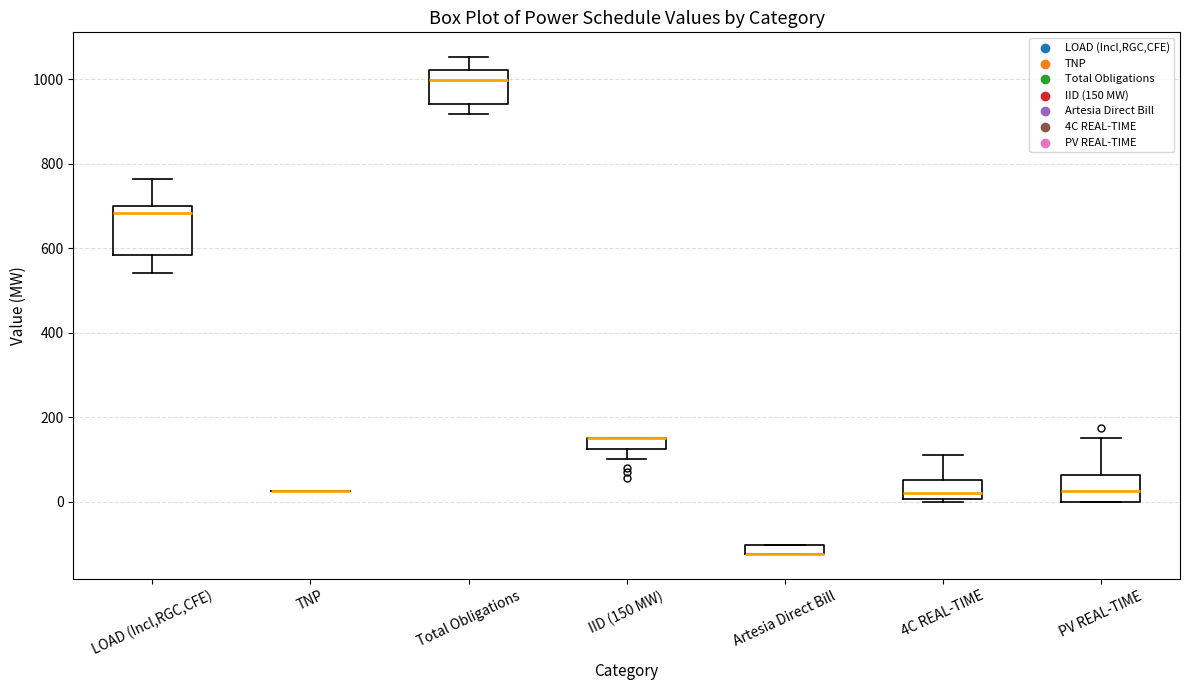

Which box is the tallest, from its lower edge to its upper edge?

LOAD (Incl,RGC,CFE)